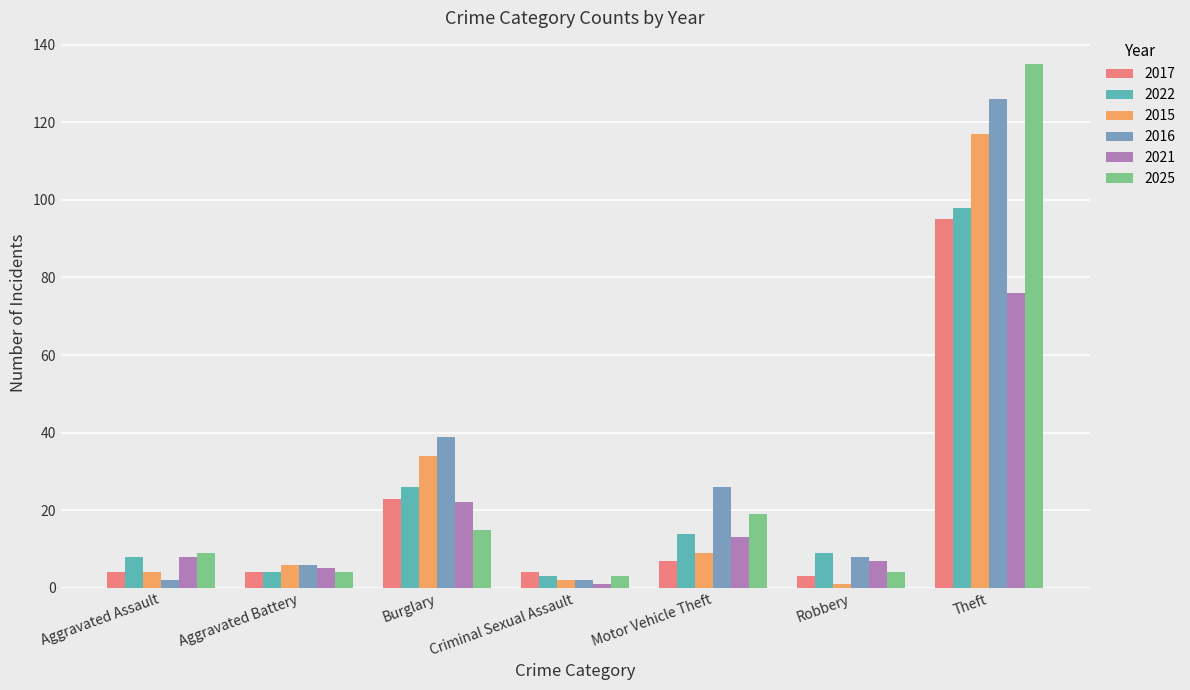

What is the highest value of the 2016 series?

126